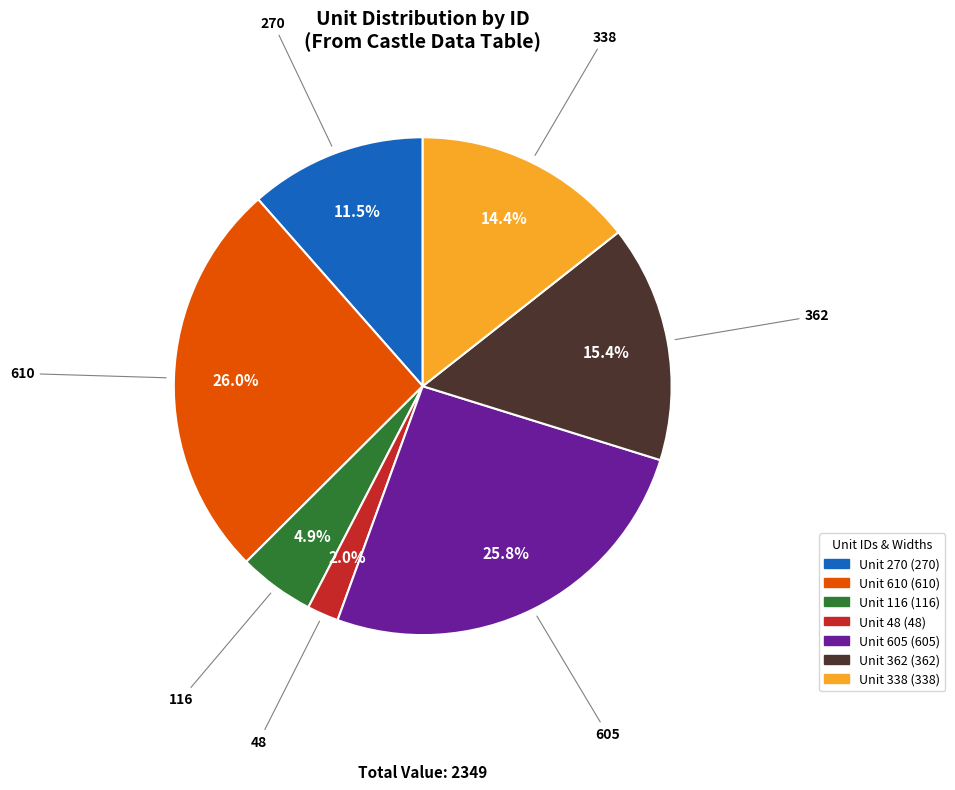

How many segments does this pie chart have?

7